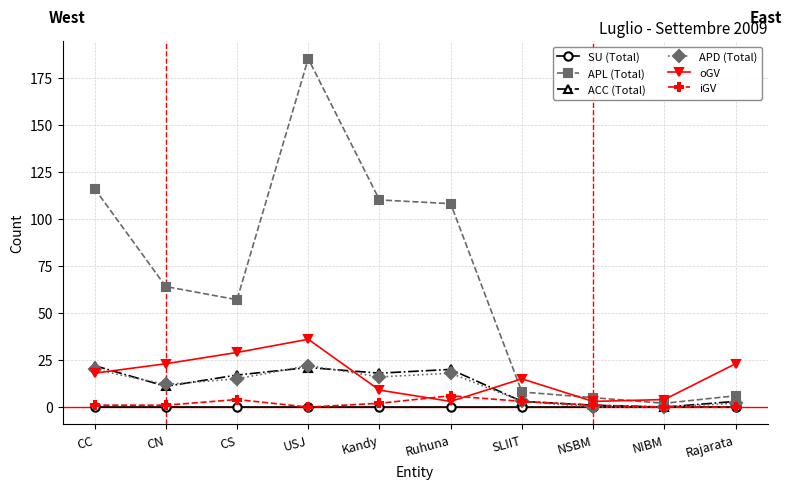

Reading right to left, list all the values displayed in this chart.

SU (Total): Rajarata=0	NIBM=0	NSBM=0	SLIIT=0	Ruhuna=0	Kandy=0	USJ=0	CS=0	CN=0	CC=0
APL (Total): Rajarata=6	NIBM=2	NSBM=5	SLIIT=8	Ruhuna=108	Kandy=110	USJ=185	CS=57	CN=64	CC=116
ACC (Total): Rajarata=3	NIBM=0	NSBM=1	SLIIT=3	Ruhuna=20	Kandy=18	USJ=21	CS=17	CN=11	CC=22
APD (Total): Rajarata=2	NIBM=0	NSBM=0	SLIIT=3	Ruhuna=18	Kandy=16	USJ=22	CS=15	CN=12	CC=20
oGV: Rajarata=23	NIBM=4	NSBM=3	SLIIT=15	Ruhuna=3	Kandy=9	USJ=36	CS=29	CN=23	CC=18
iGV: Rajarata=0	NIBM=0	NSBM=1	SLIIT=3	Ruhuna=6	Kandy=2	USJ=0	CS=4	CN=1	CC=1